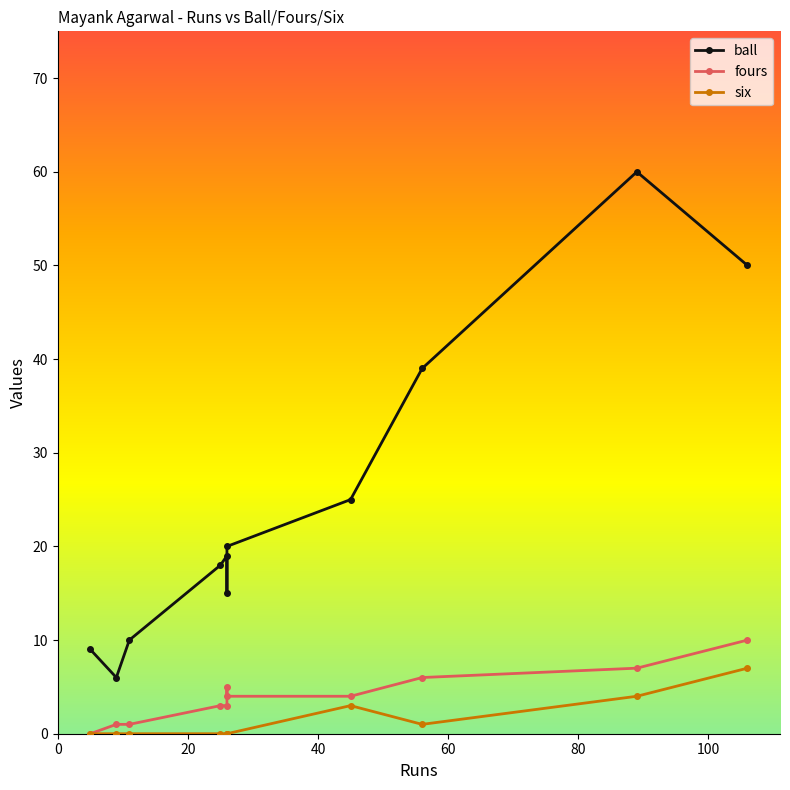

What is the average value of the six series?

1